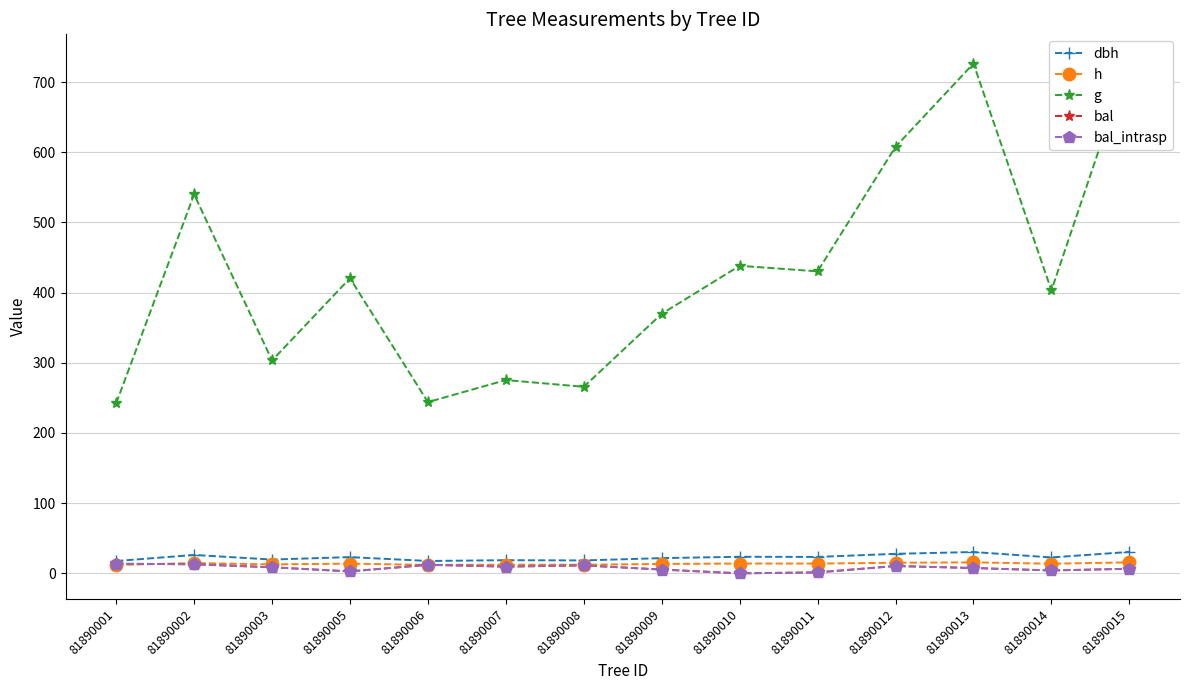

How many lines are shown in the chart?

5